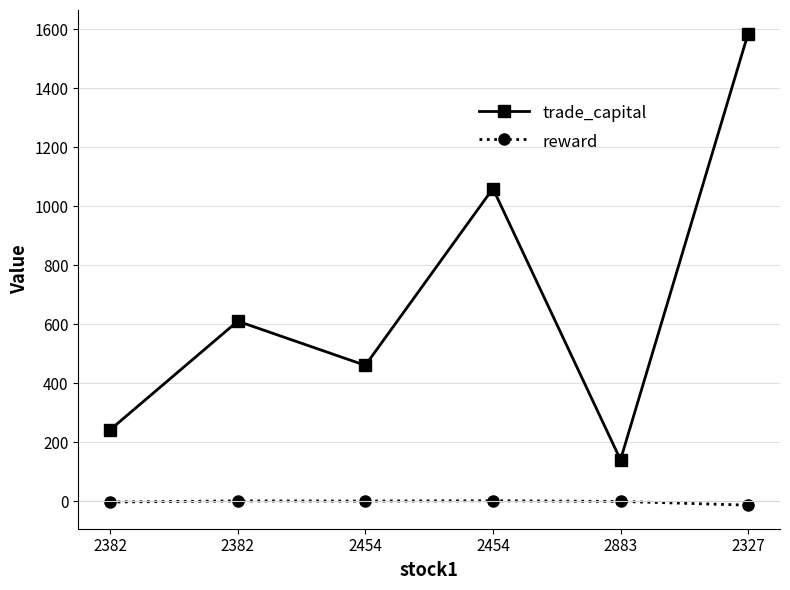

At which label does reward first exceed 1?

2382